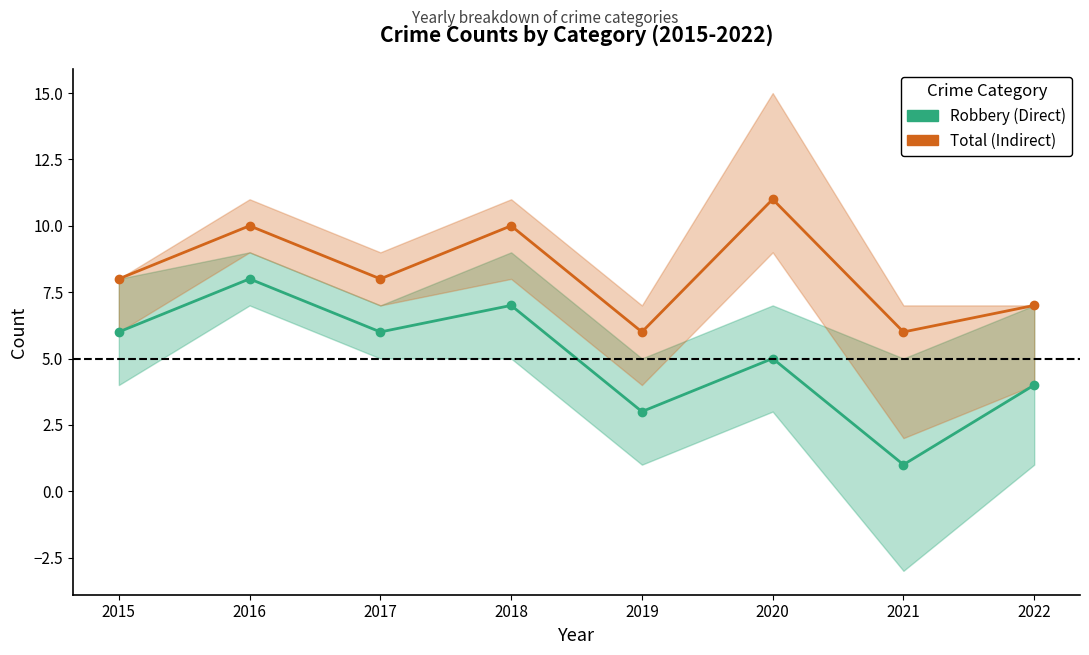

How many values in the Total (Indirect) series are below 8?

3